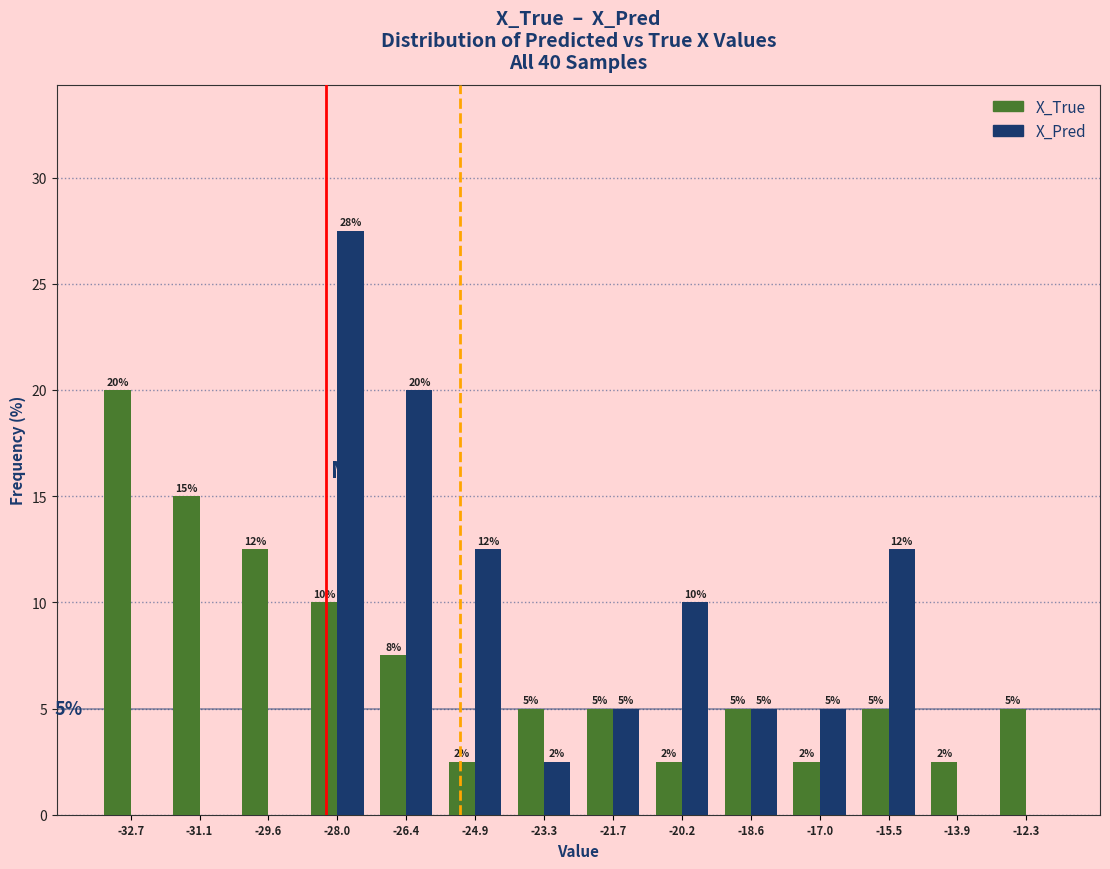

In the X_True series, which range on the x-axis has the tallest bar?

-33.4 to -32.0